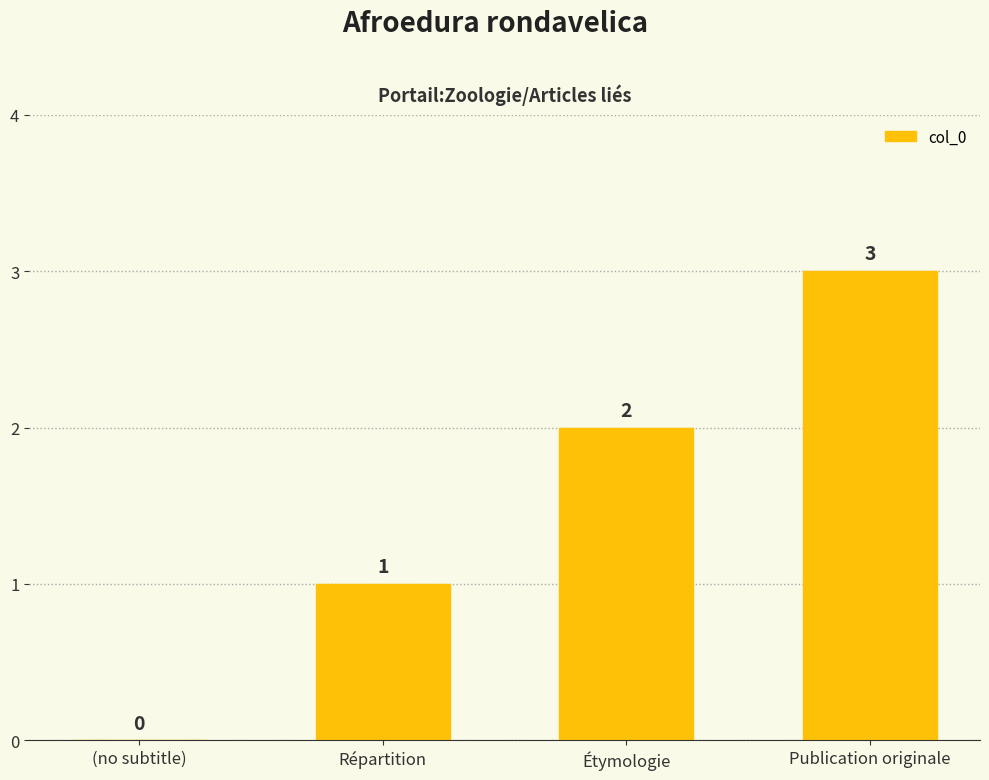

At which label is the value closest to 1?

Répartition